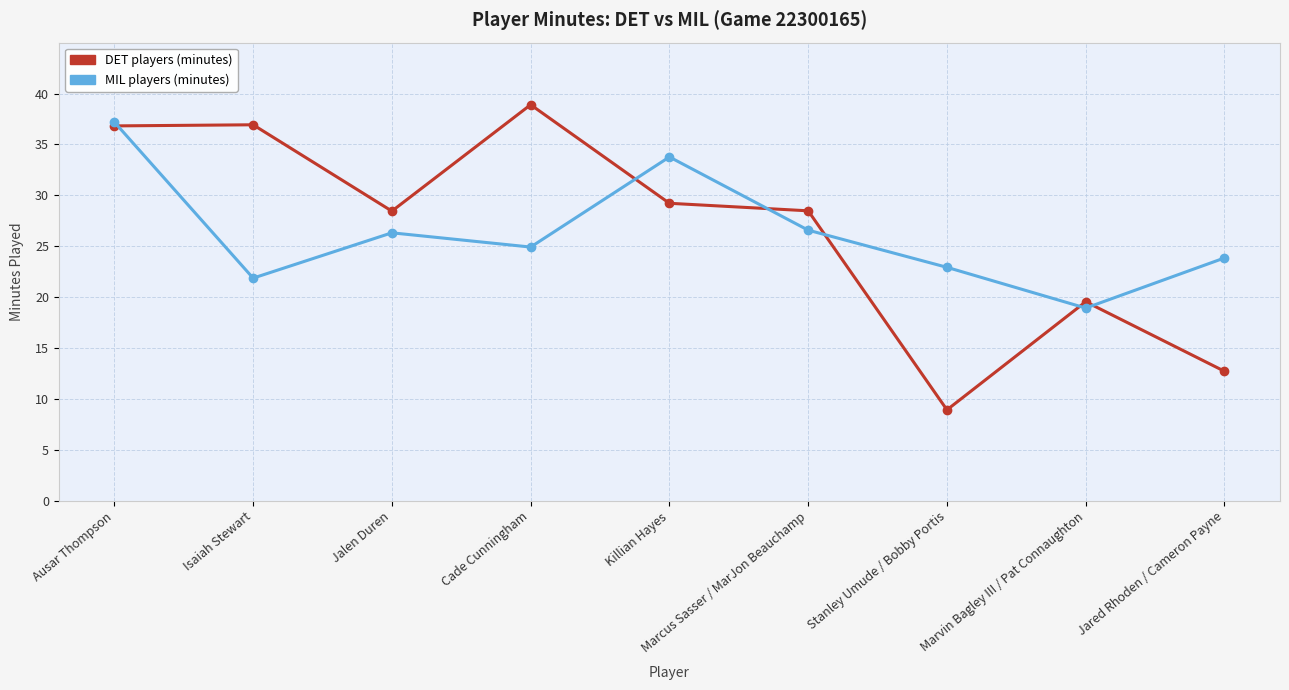

Where do DET players (minutes) and MIL players (minutes) first cross each other?

Ausar Thompson and Isaiah Stewart